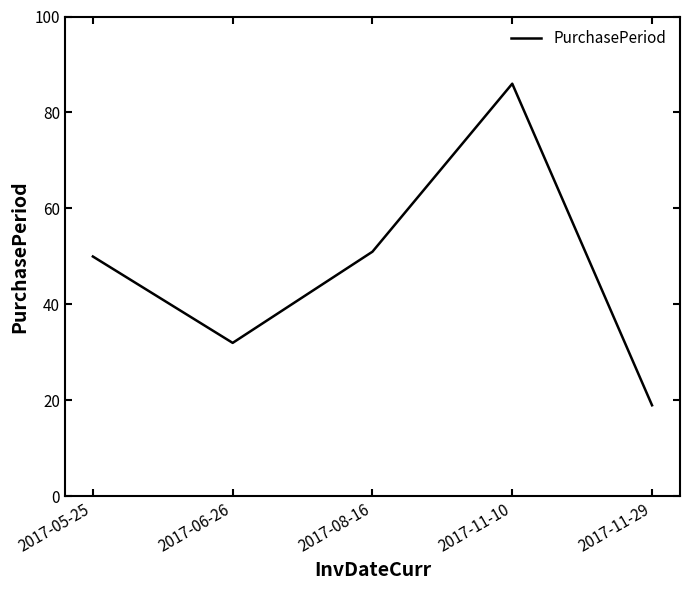

What is the change in value from 2017-05-25 to 2017-06-26?

-18